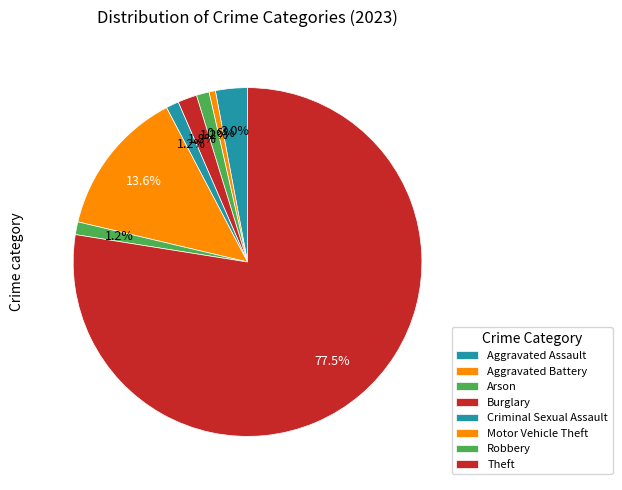

How many segments does this pie chart have?

8